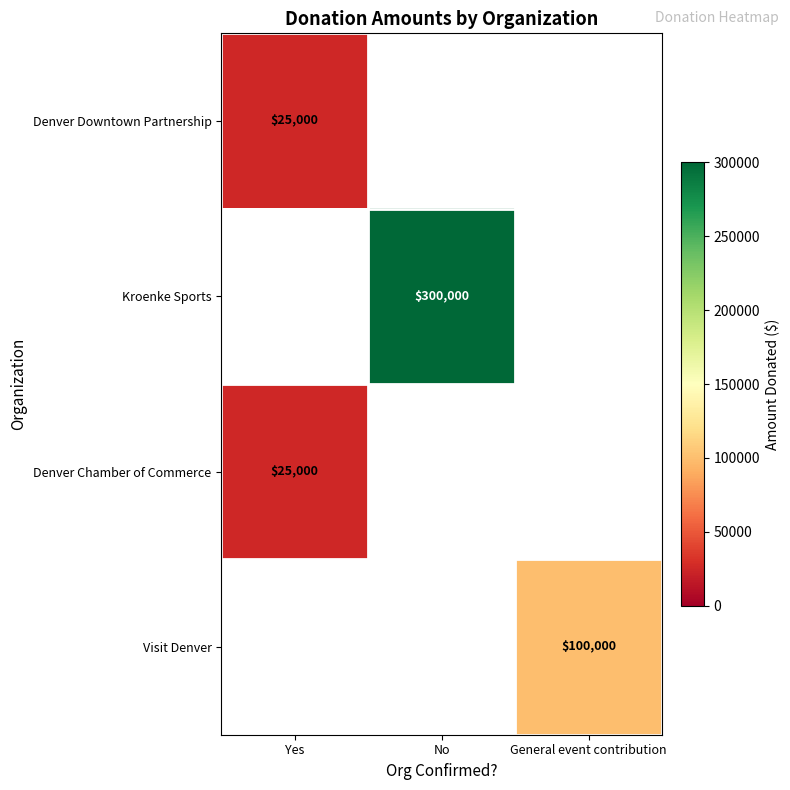

Is it true that Denver Downtown Partnership equals 39861 at Yes?

False